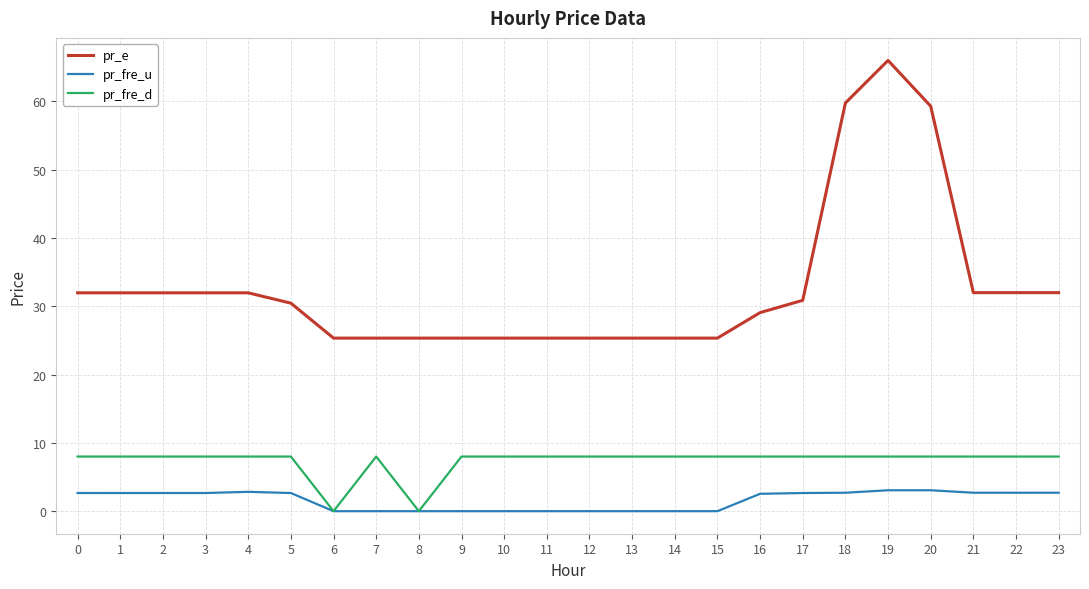

Which label corresponds to the largest value in the chart?

19